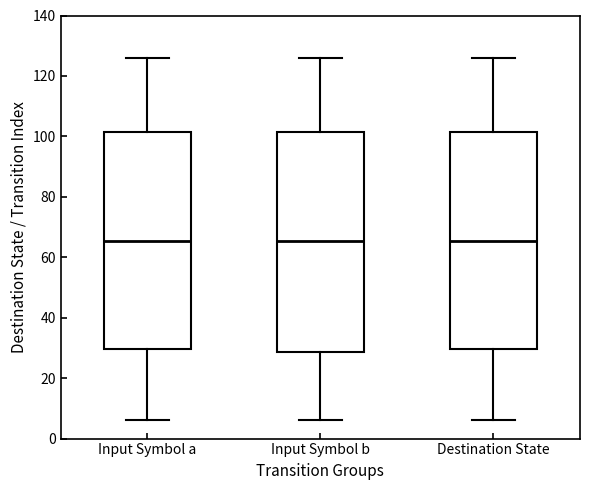

Reading left to right, read every box against the y-axis: the position of its median line, the range the box covers, and the ends of its whiskers. The values are not printed on the chart, so give them approximately, as read against the axis.

Input Symbol a: median 66, box 30 to 102, whiskers 6 to 126
Input Symbol b: median 66, box 28 to 102, whiskers 6 to 126
Destination State: median 66, box 30 to 102, whiskers 6 to 126